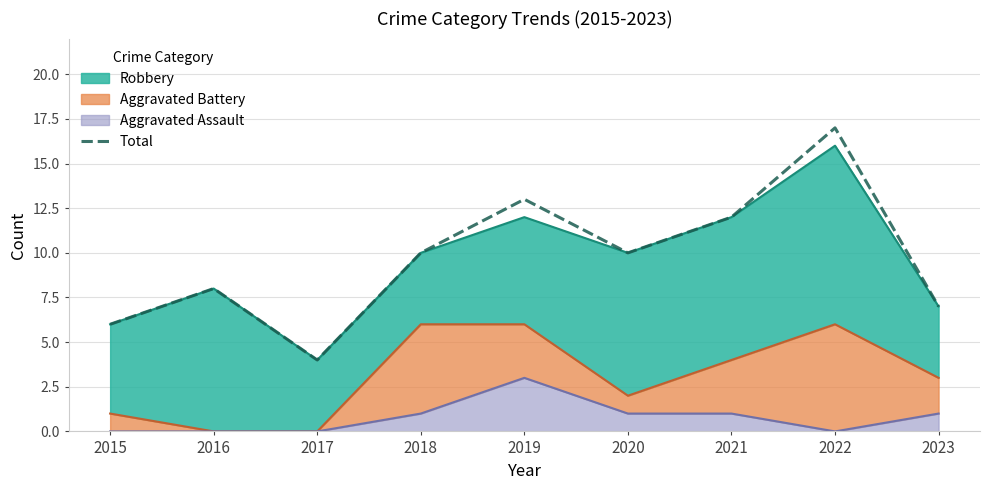

Reading left to right, what are all the values shown in this chart?

2015=6	2016=8	2017=4	2018=10	2019=13	2020=10	2021=12	2022=17	2023=7